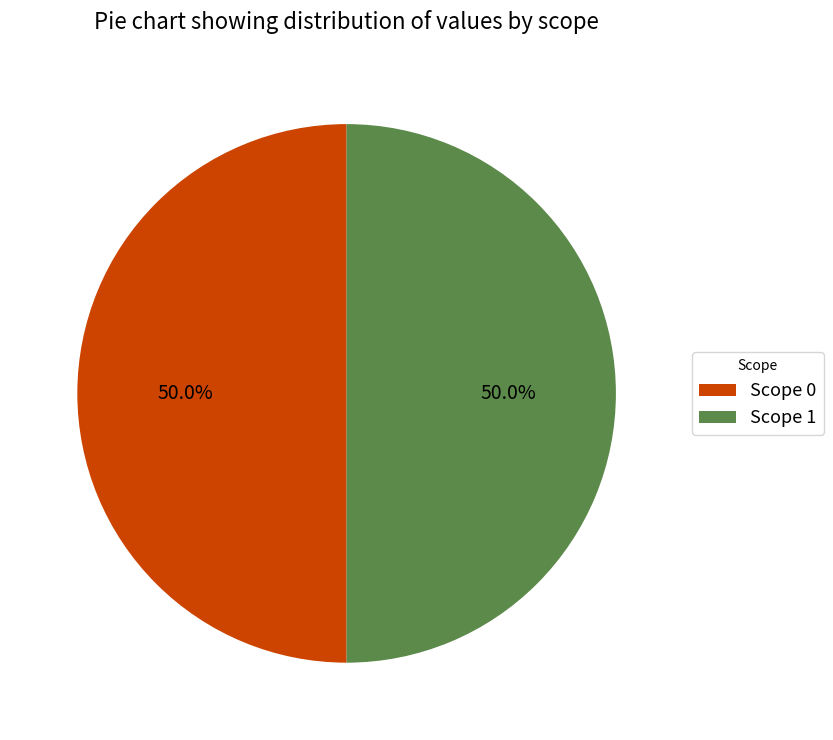

What portion of the pie excludes Scope 0?

50.0%